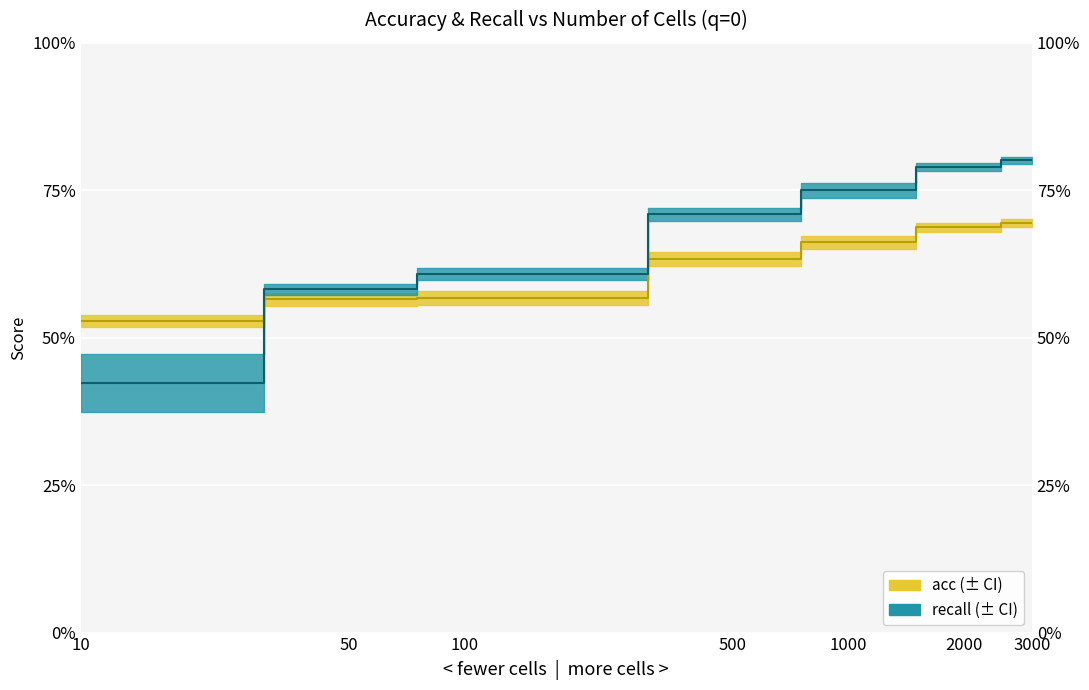

What is the difference between the second highest and second lowest values in the recall (mean) series?

0.2